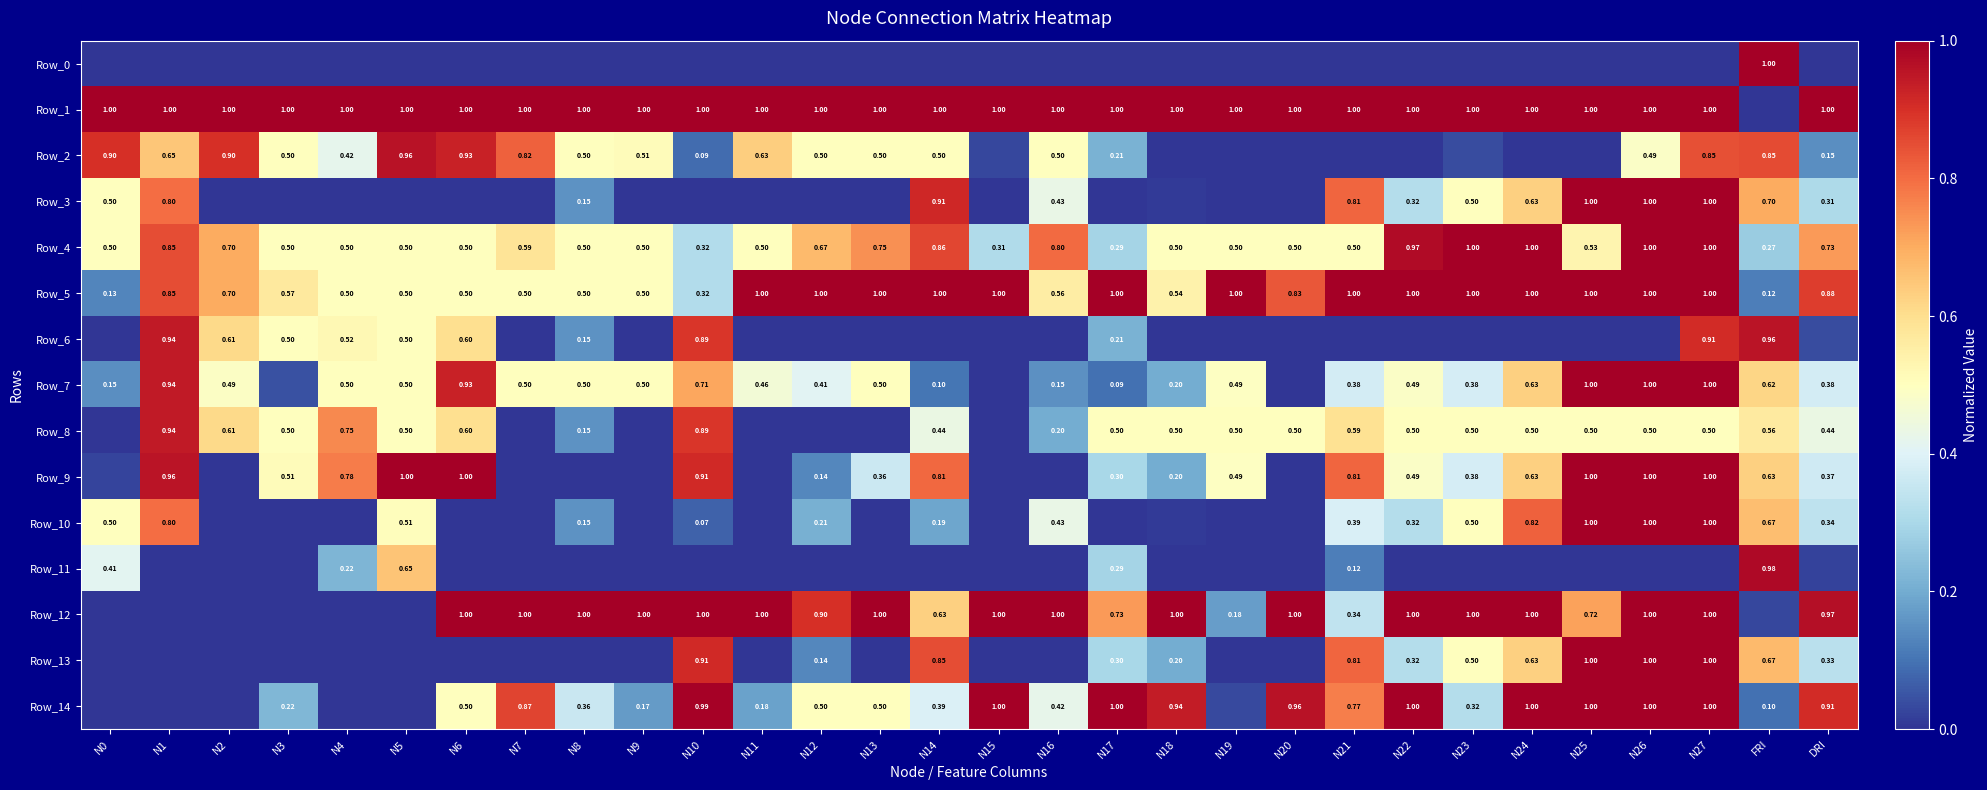

At which label is Row_5 closest to 0?

FRI